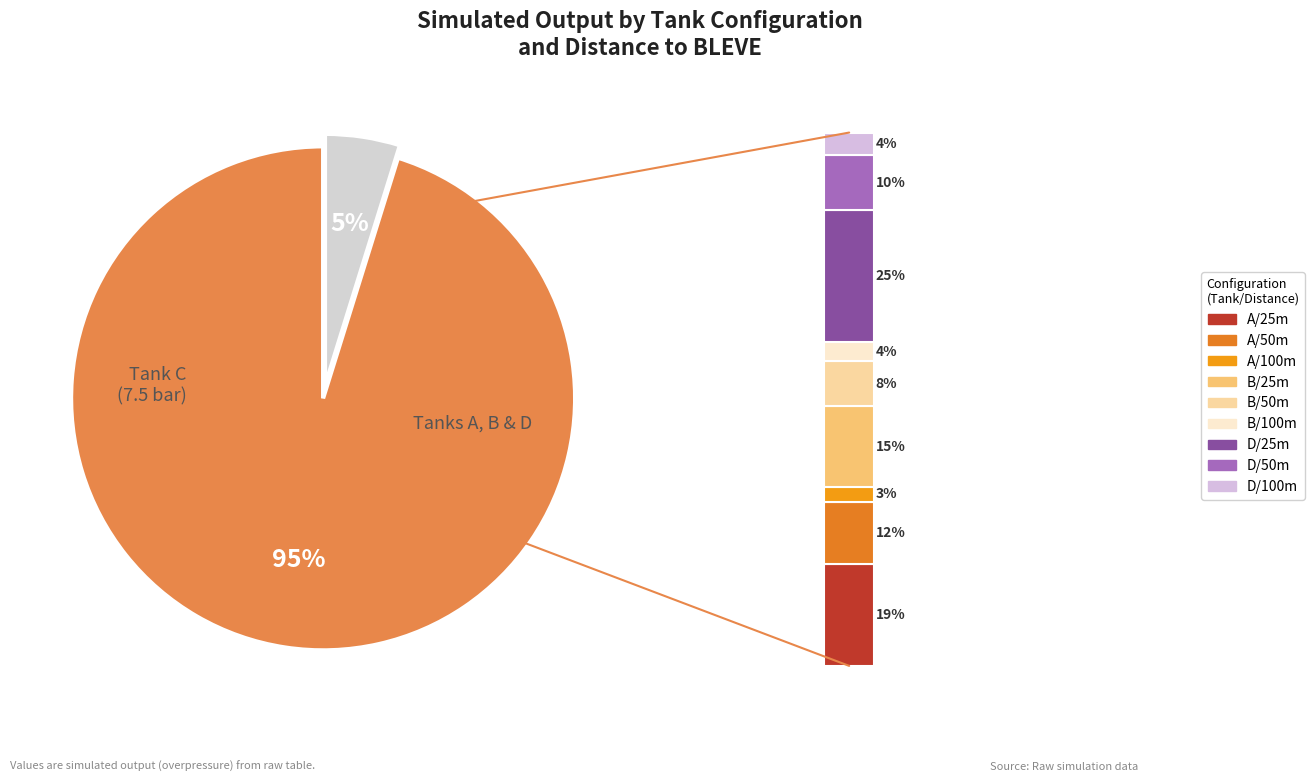

The Row 1 slice represents 17% of the pie. True or false?

False